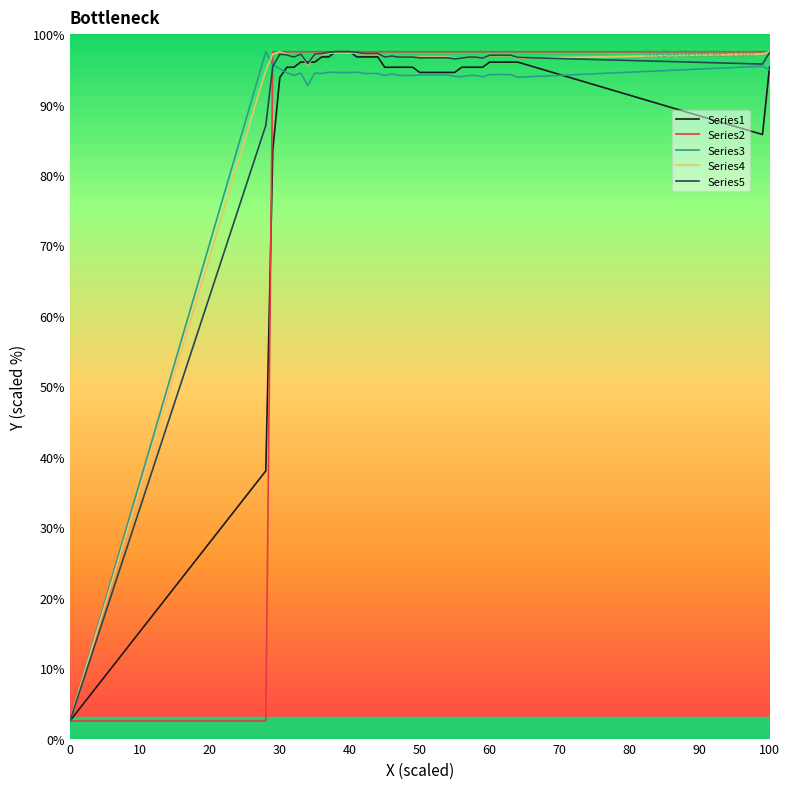

What is the smallest value displayed?

2.5